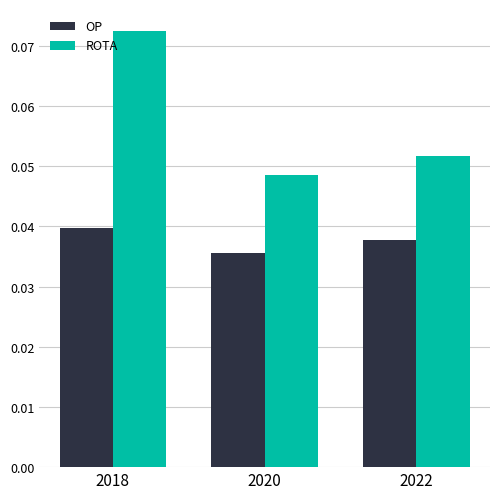

Does the chart contain any negative values?

No